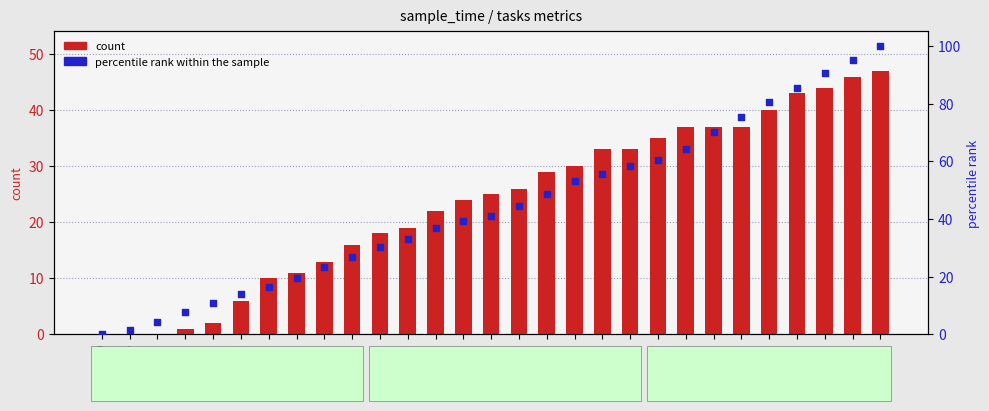

Which series reaches the minimum Y coordinate?

count